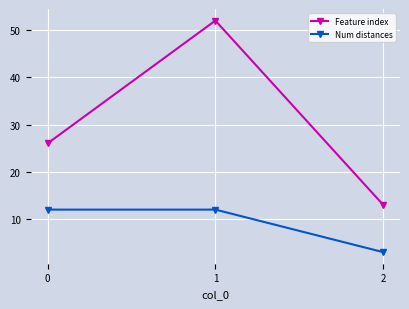

How many categories are shown in the chart?

3